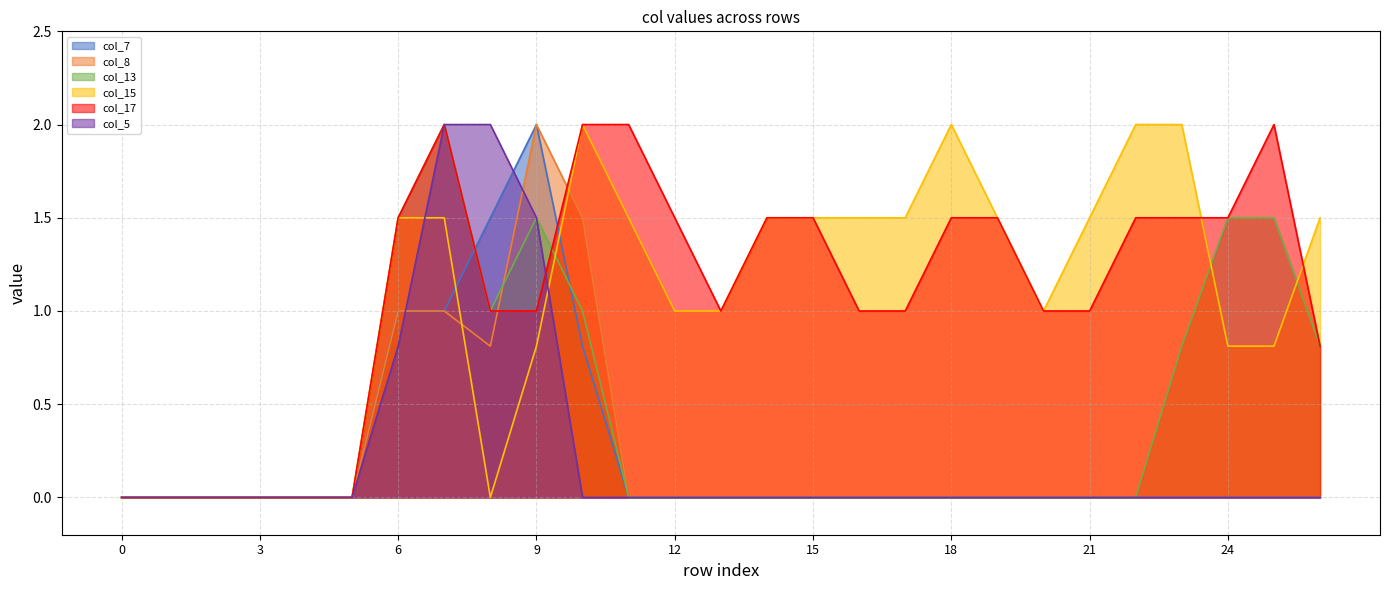

True or false: col_8 has more than 2 interior local peaks.

False